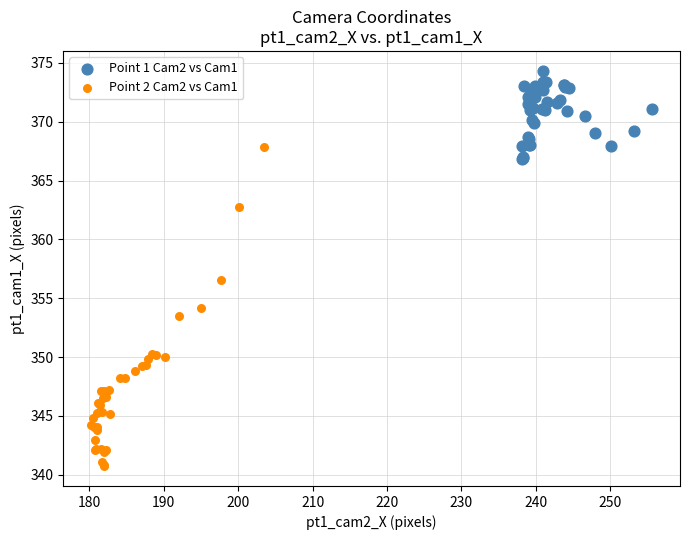

Which series reaches the minimum Y coordinate?

Point 2 Cam2 vs Cam1